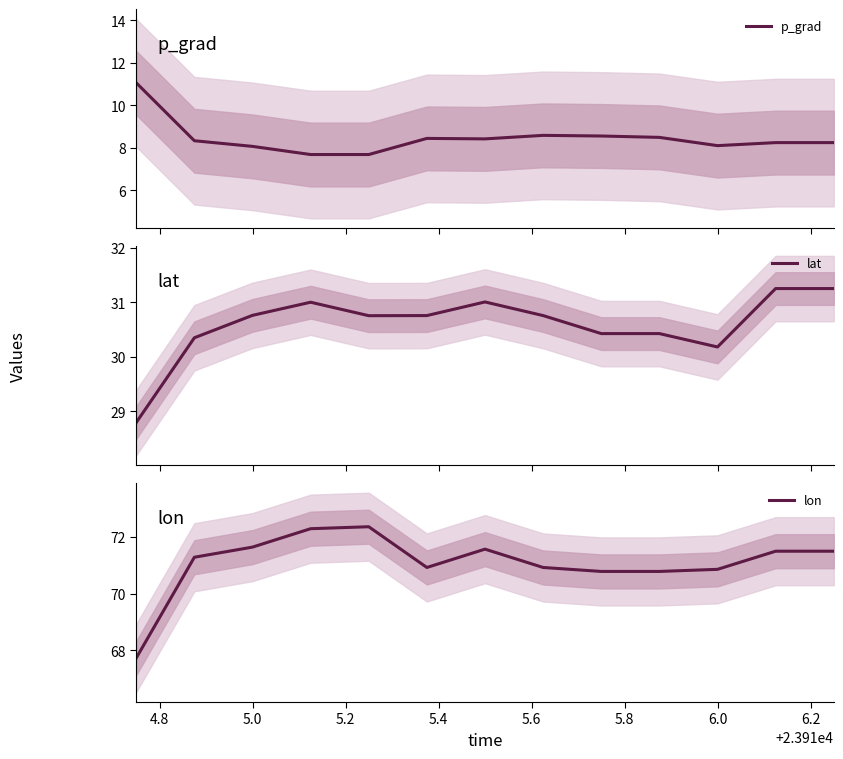

True or false: lon has a value of 44.5 at 6.0.

False